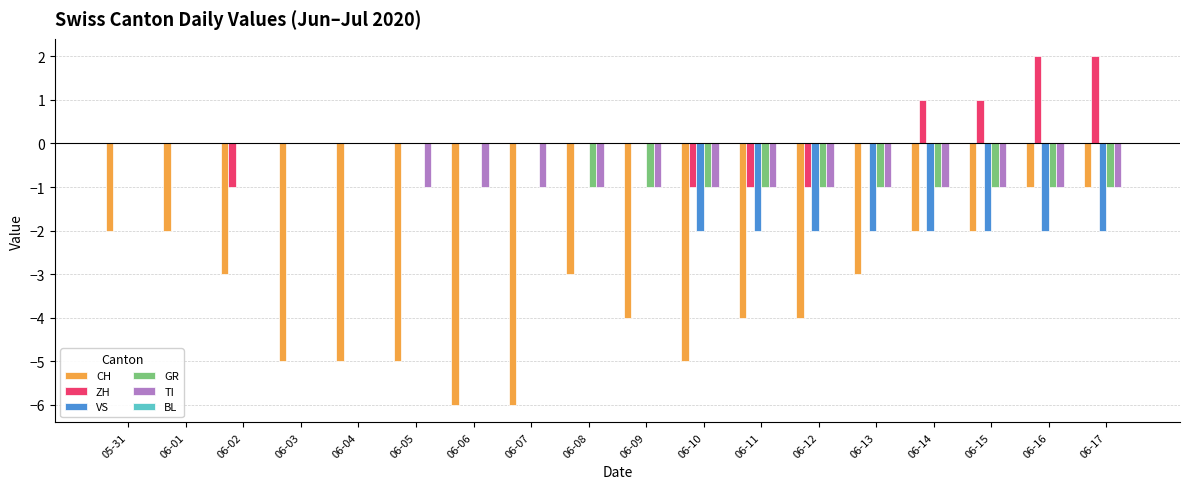

The value of GR at 06-02 is 0. True or false?

True